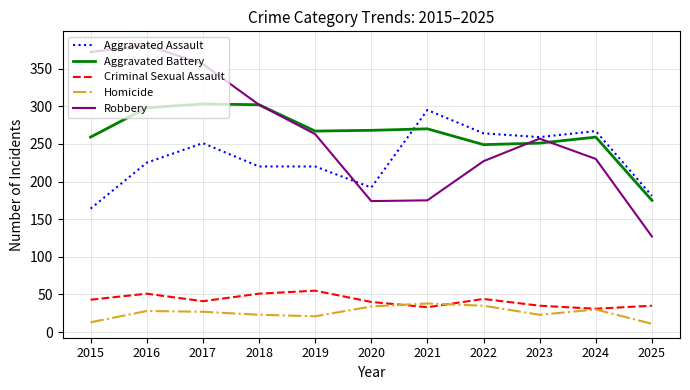

Which series has the largest range (max minus min)?

Robbery